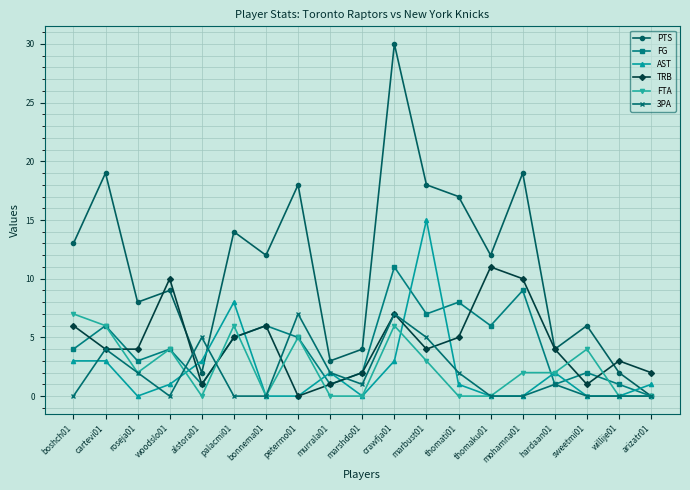

Which series has the largest total across all categories?

PTS